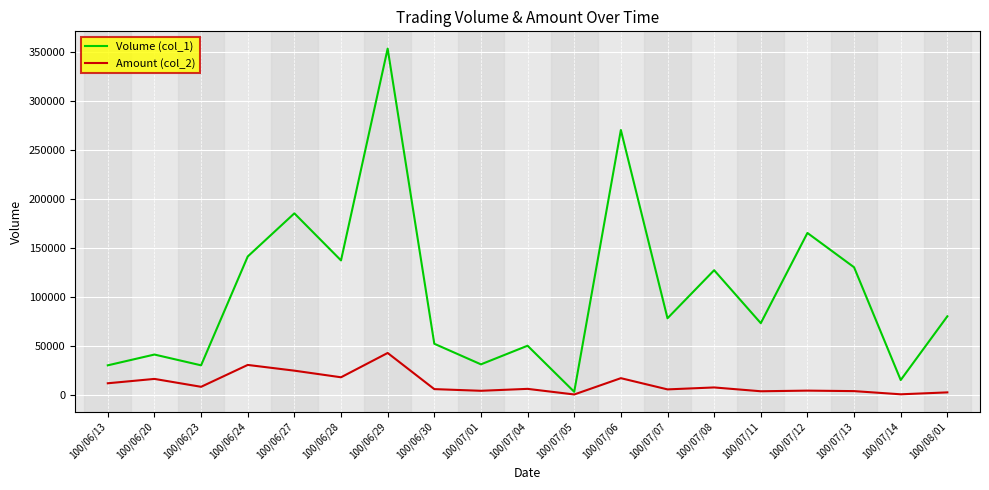

What is the greatest value displayed?

353000